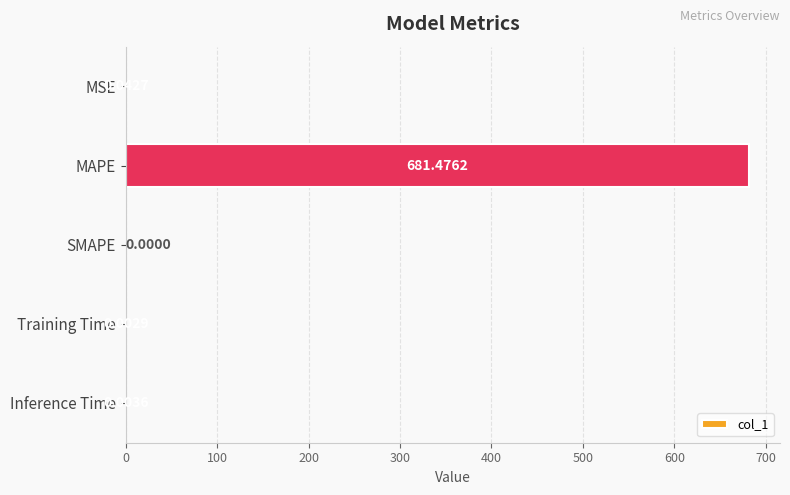

What is the change in value from MAPE to Training Time?

-681.5